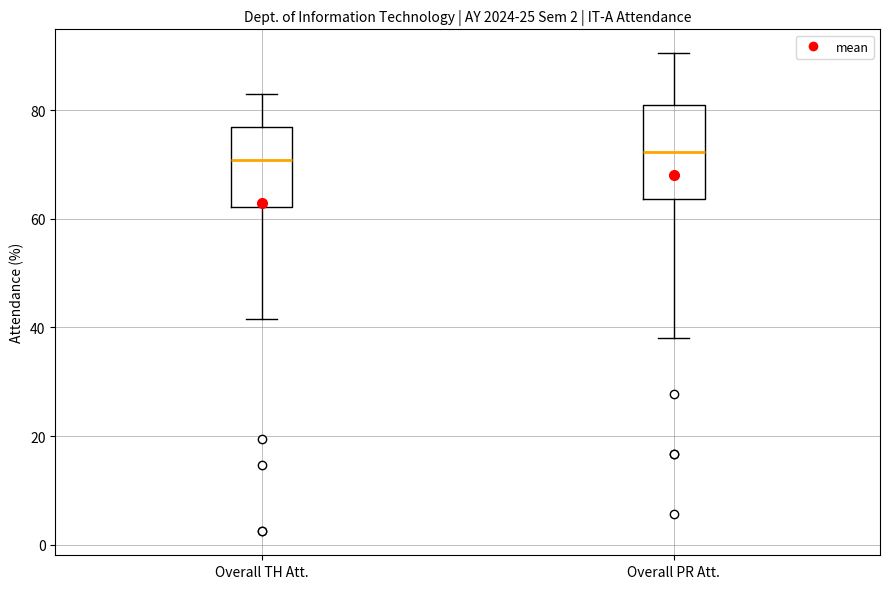

Comparing the boxes themselves (not the whiskers), which one is the tallest?

Overall PR Att.